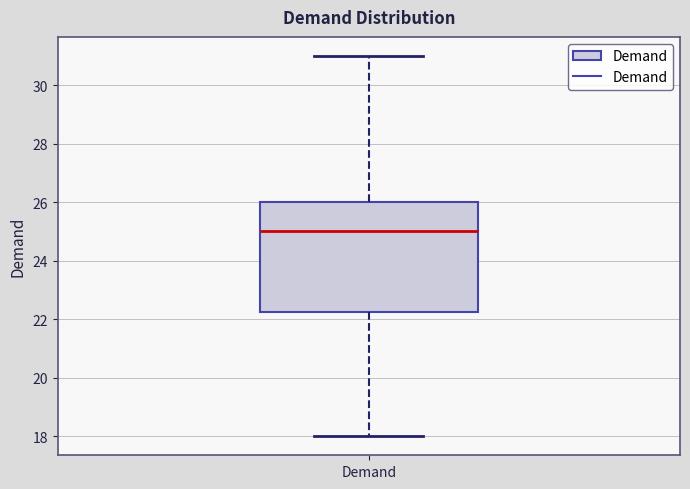

Transcribe this box plot: give where the median line is, the range the box spans, and where the two whiskers end, as read against the y-axis. The values are not printed on the chart, so give them approximately, as read against the axis.

median 25.0, box 22.2 to 26.0, whiskers 18.0 to 31.0